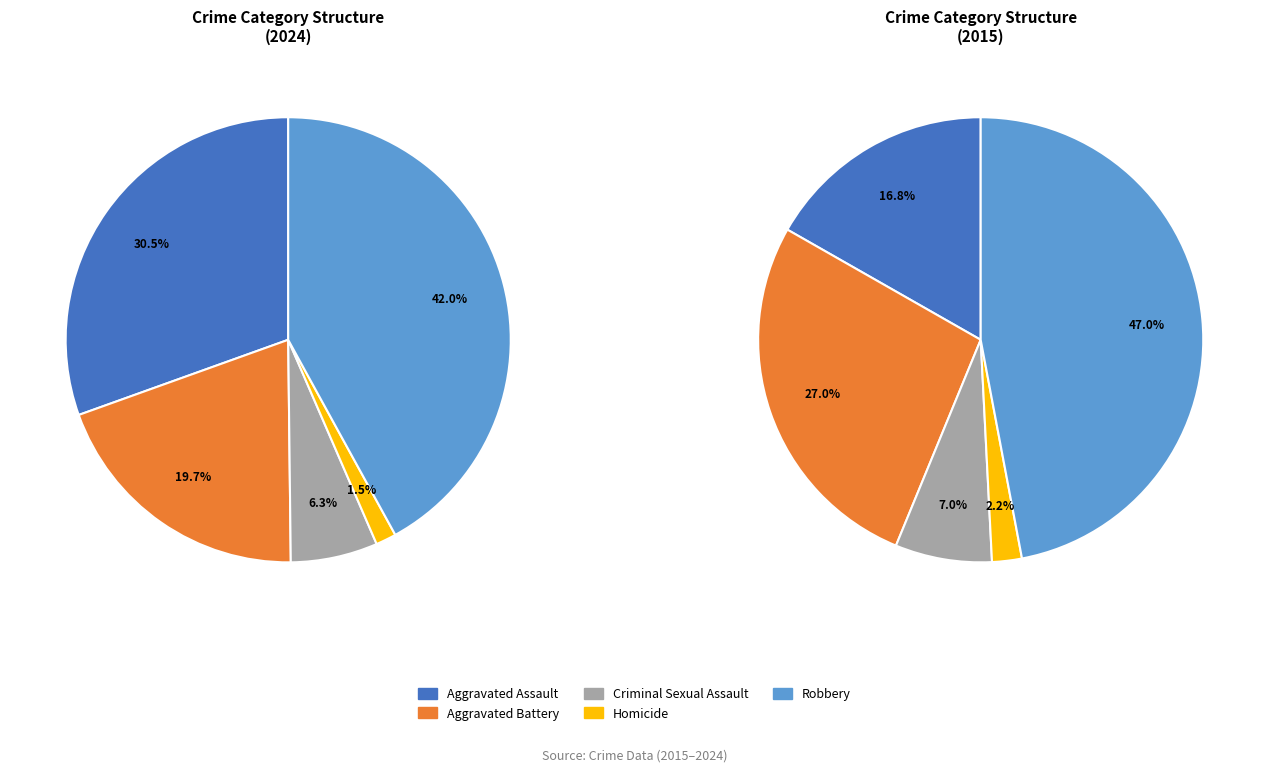

Between Homicide and Robbery, which is larger?

Robbery